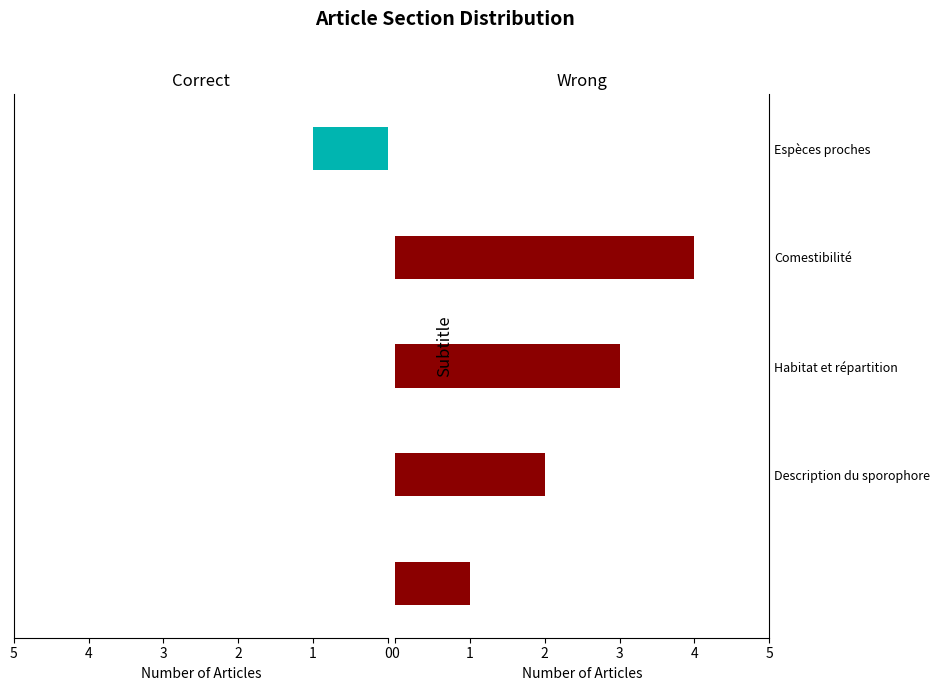

Rank the series by their average value, from highest to lowest.

Wrong, Correct